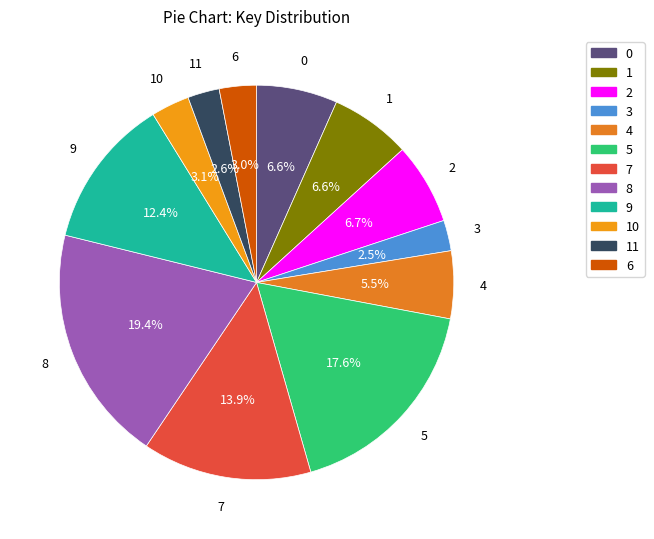

What is the largest slice in the pie chart?

8